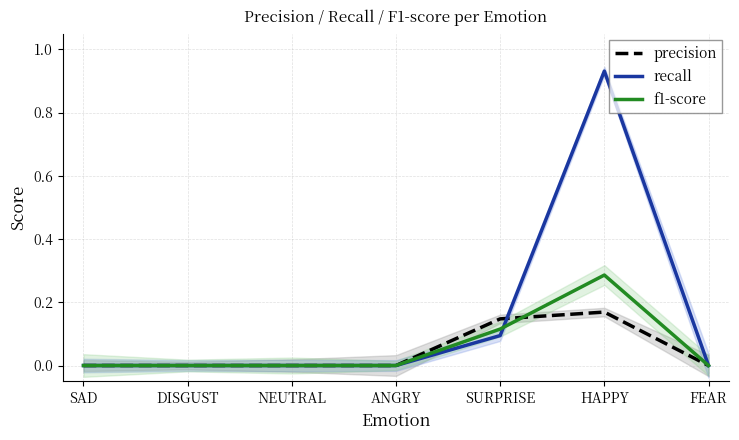

What is the difference between the second highest and second lowest values in the f1-score series?

0.1